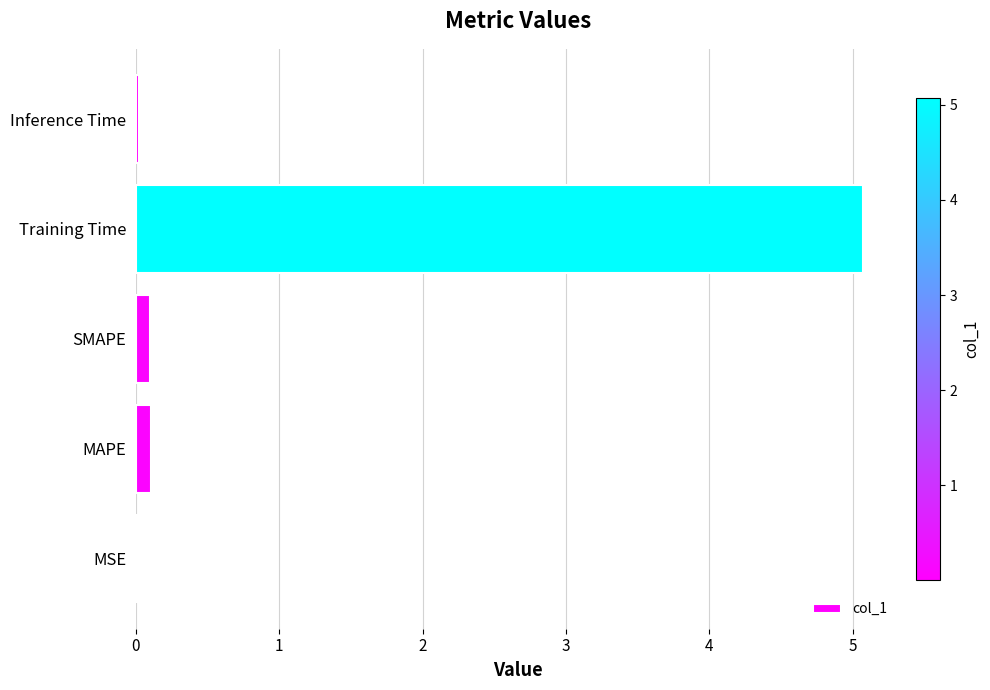

Which has a higher value, Training Time or Inference Time?

Training Time